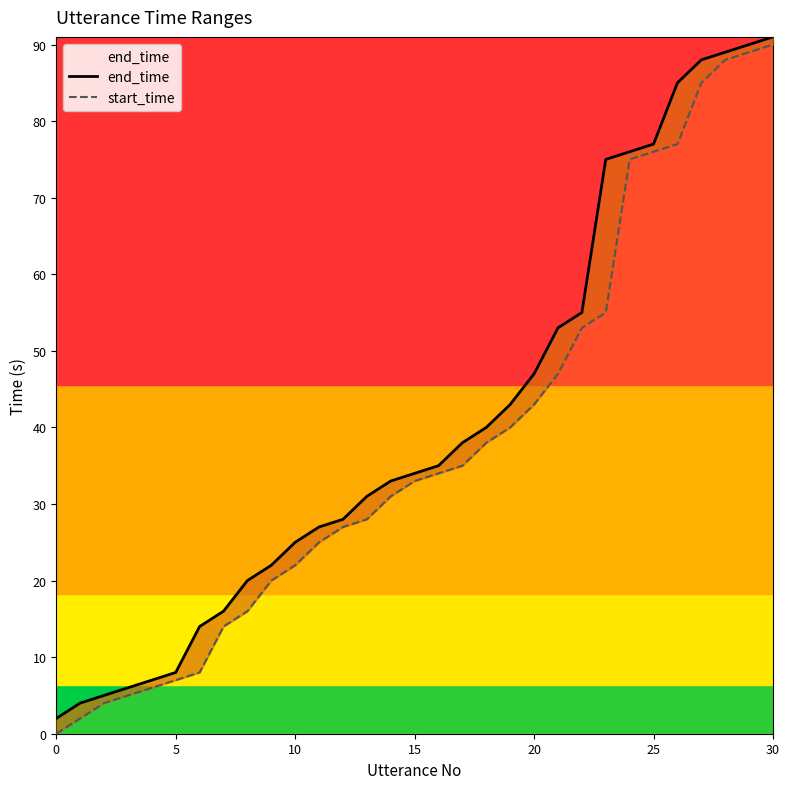

True or false: start_time and end_time intersect in this chart.

False